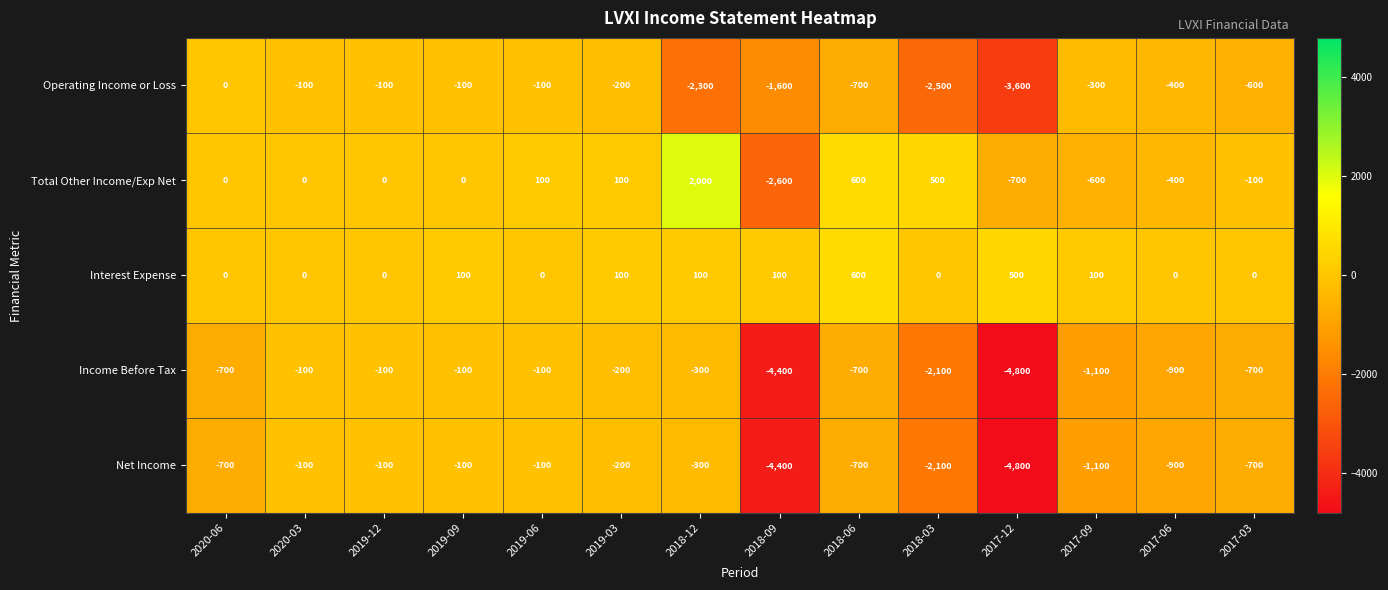

What is the difference between the highest and lowest values at 2018-09?

4500